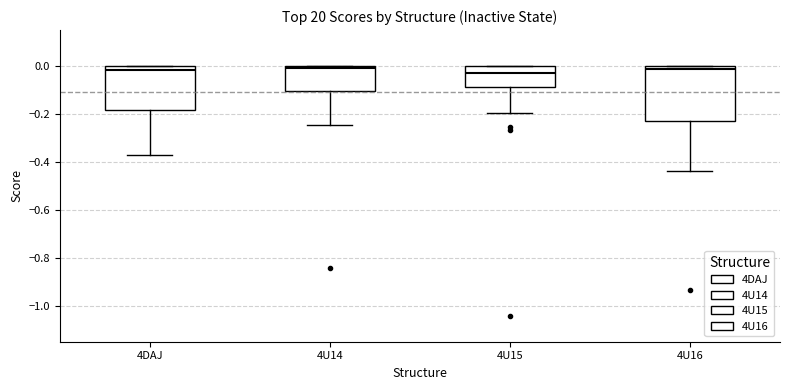

Reading left to right, transcribe this box plot: for each box, give where its median line is, the range the box spans, and where its two whiskers end, as read against the y-axis. The values are not printed on the chart, so give them approximately, as read against the axis.

4DAJ: median -0.02, box -0.18 to 0.00, whiskers -0.38 to 0.00
4U14: median 0.00 (just below the box's upper edge), box -0.10 to 0.00, whiskers -0.24 to 0.00
4U15: median -0.02, box -0.08 to 0.00, whiskers -0.20 to 0.00
4U16: median -0.02, box -0.22 to 0.00, whiskers -0.44 to 0.00